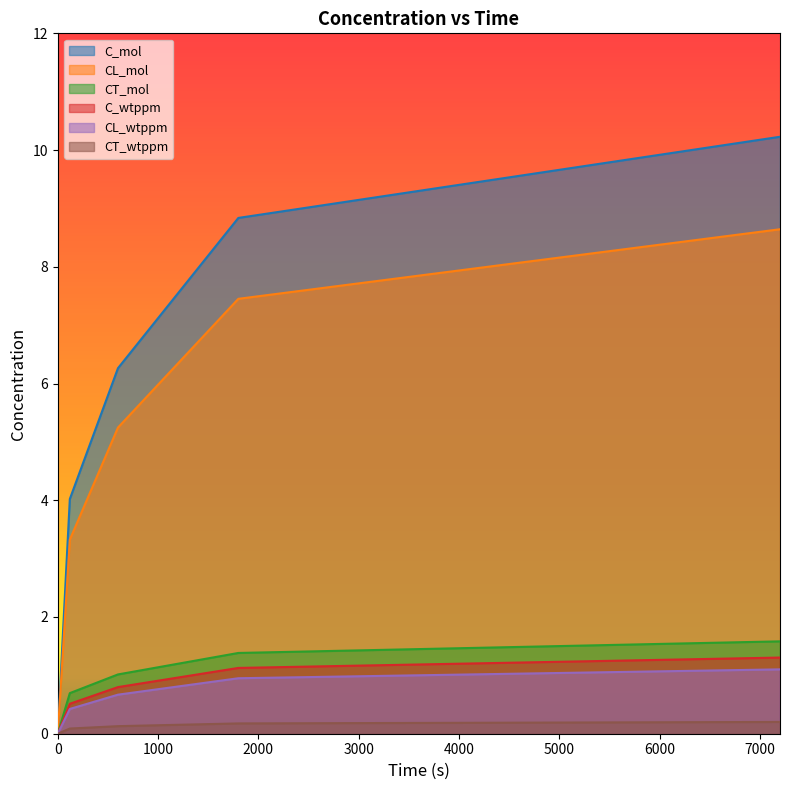

What is the difference between the highest and lowest values at 600?

6.1